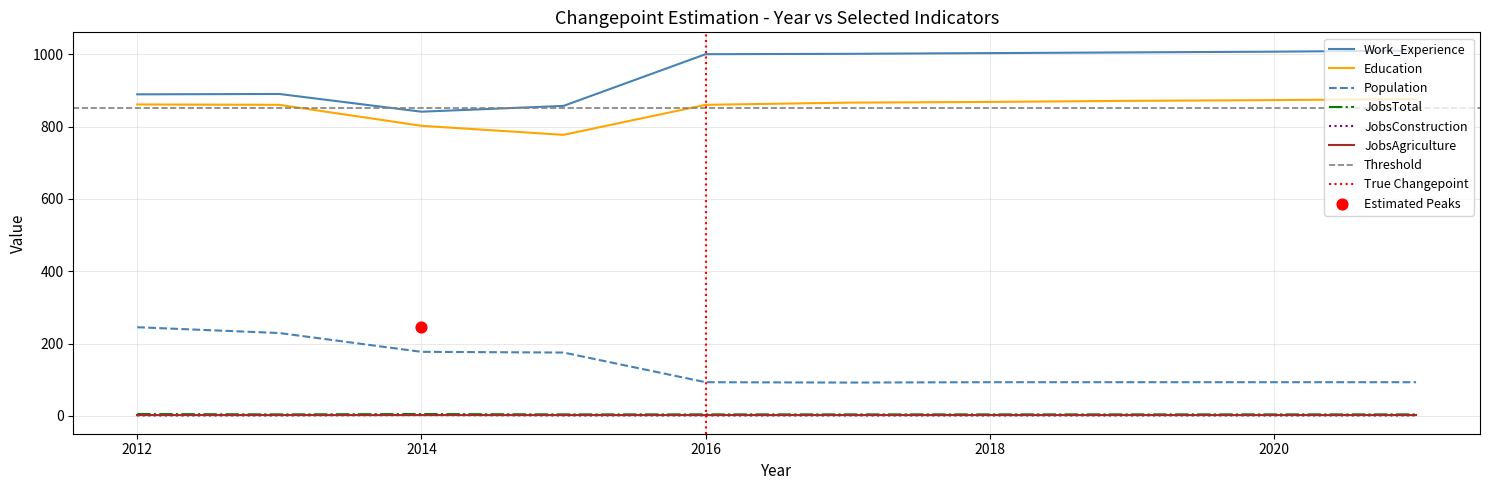

True or false: Work_Experience has a value of 841 at 2014.

True